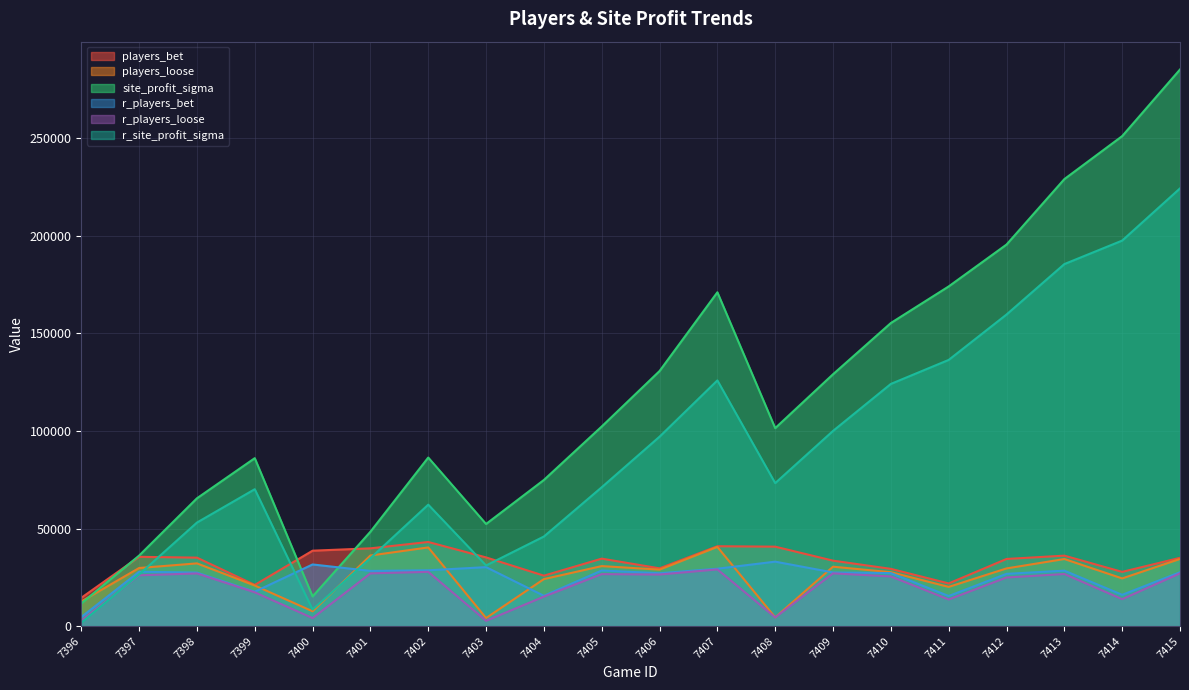

How many interior local peaks does the r_players_loose series have?

6